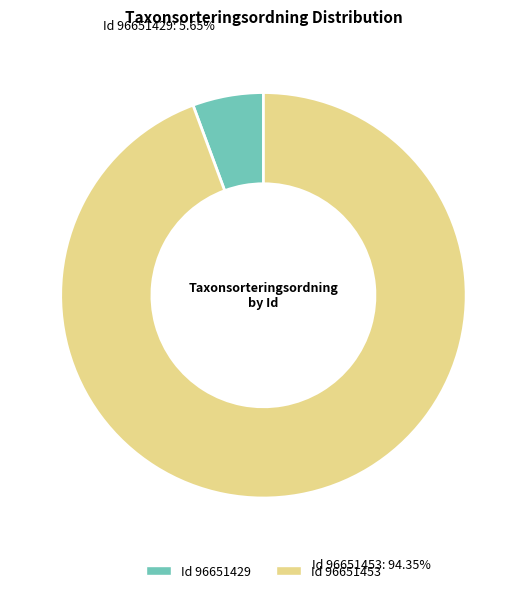

Does any single category account for the majority?

Yes